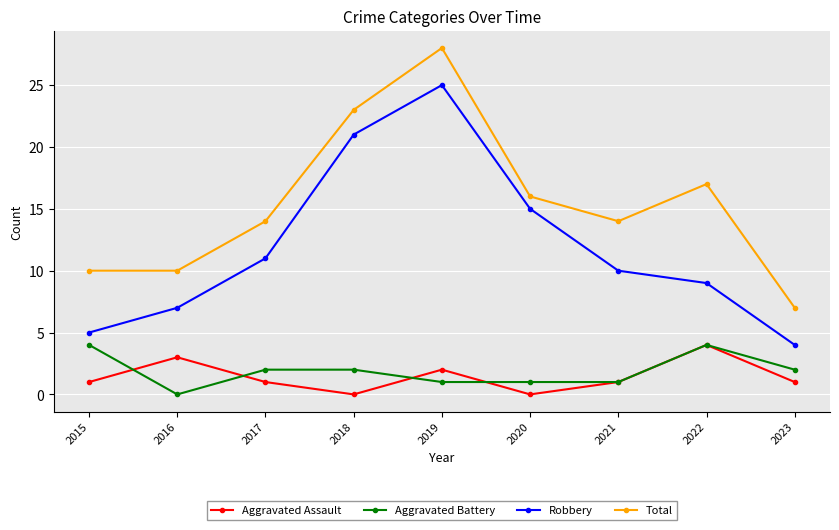

Is the value of Aggravated Battery at 2018 greater than the value of Total at 2022?

No